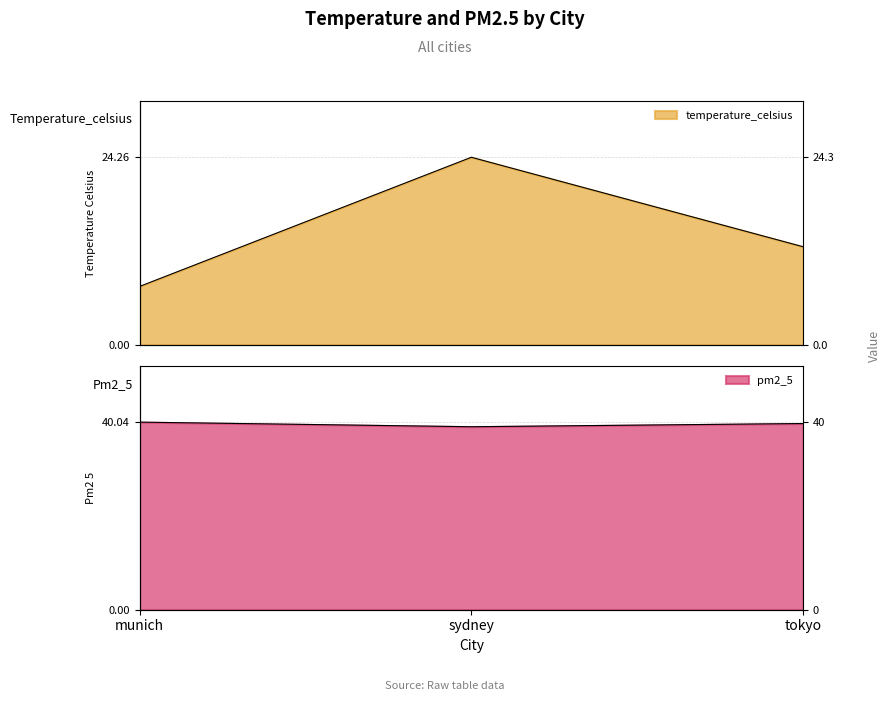

What is the difference between the highest and lowest values at tokyo?

27.1